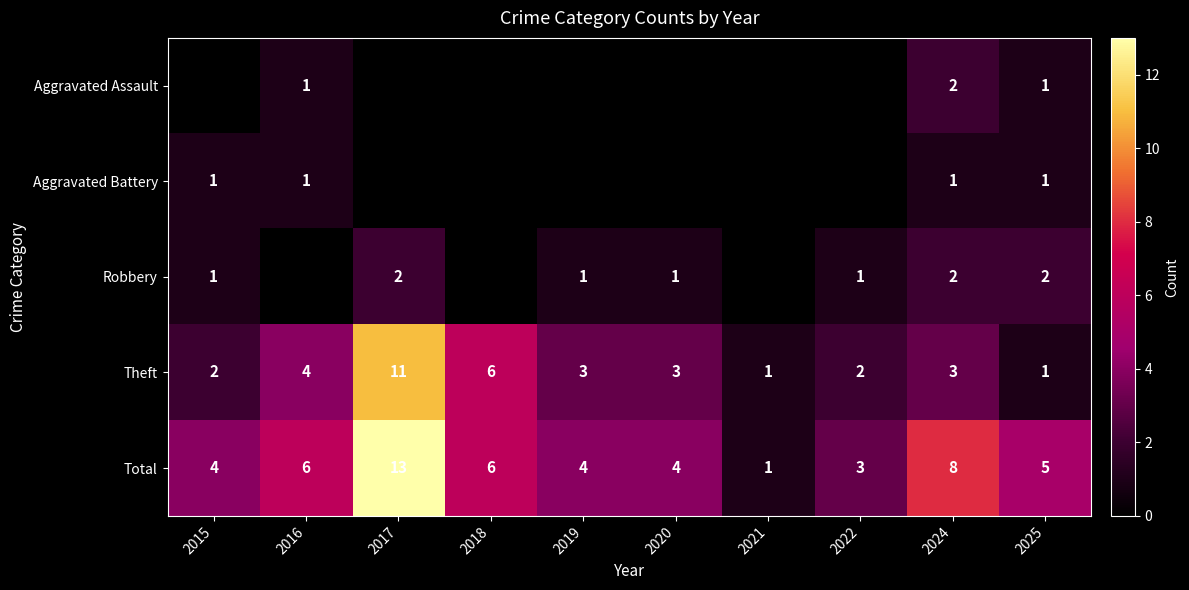

Is it true that Theft equals 2 at 2022?

True